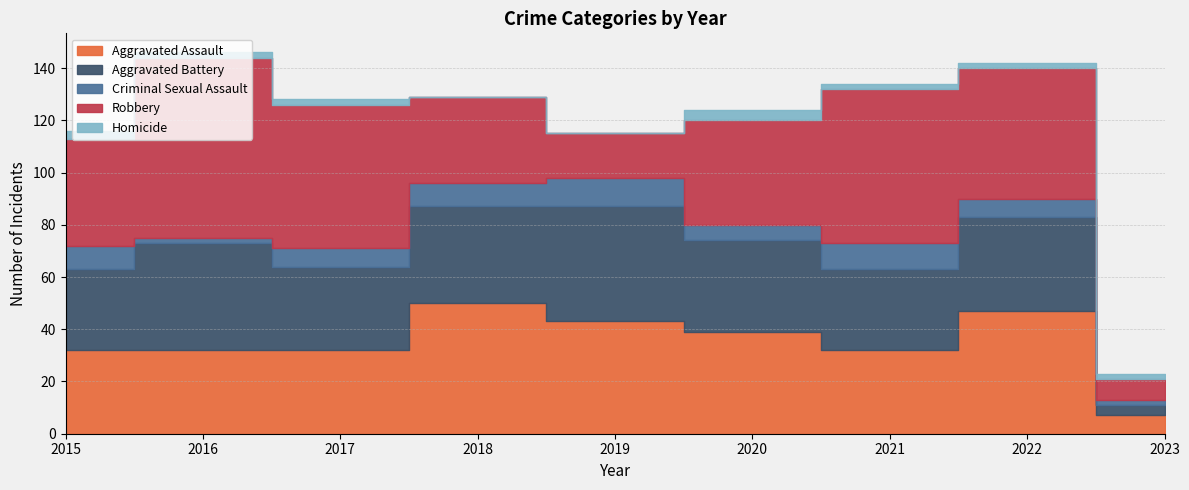

What value does the Criminal Sexual Assault series have at 2016?

2